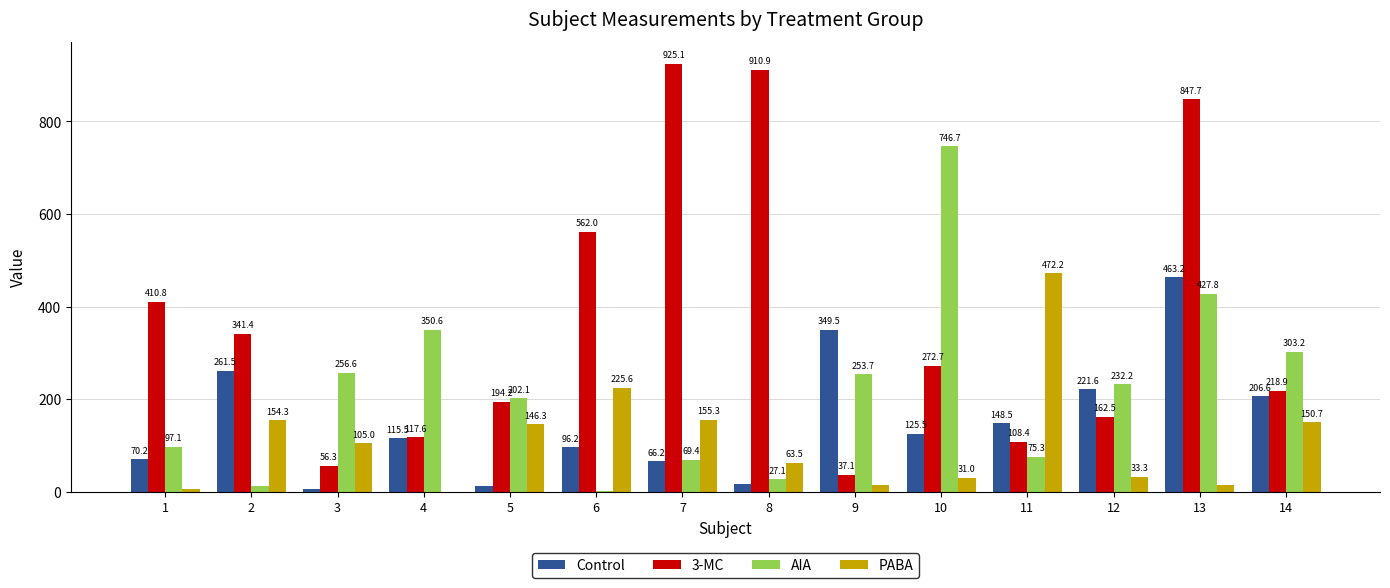

How many distinct data groups are displayed?

4